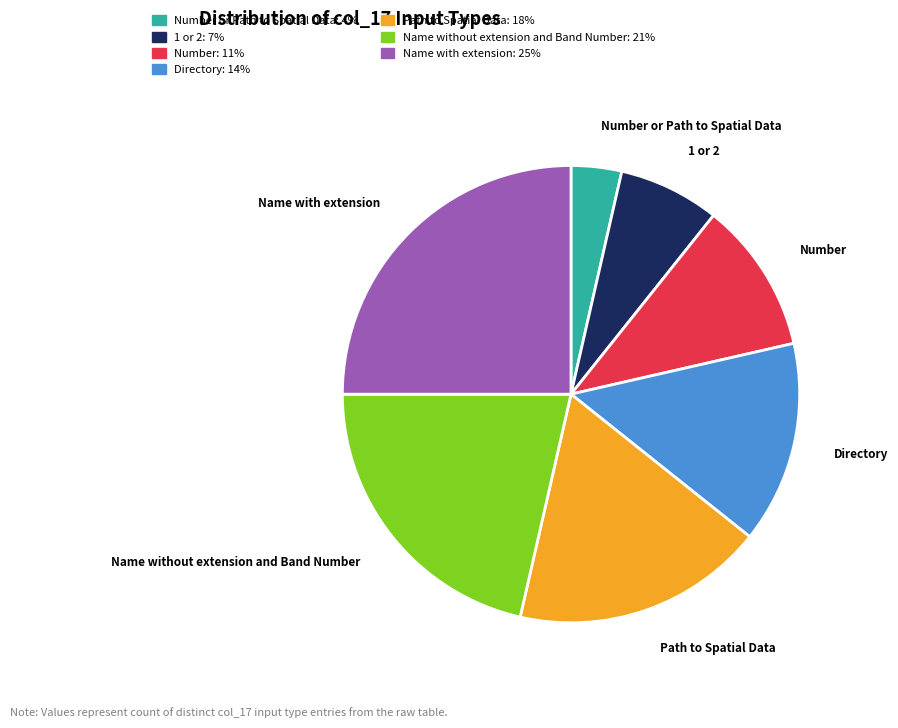

Does any single category account for the majority?

No